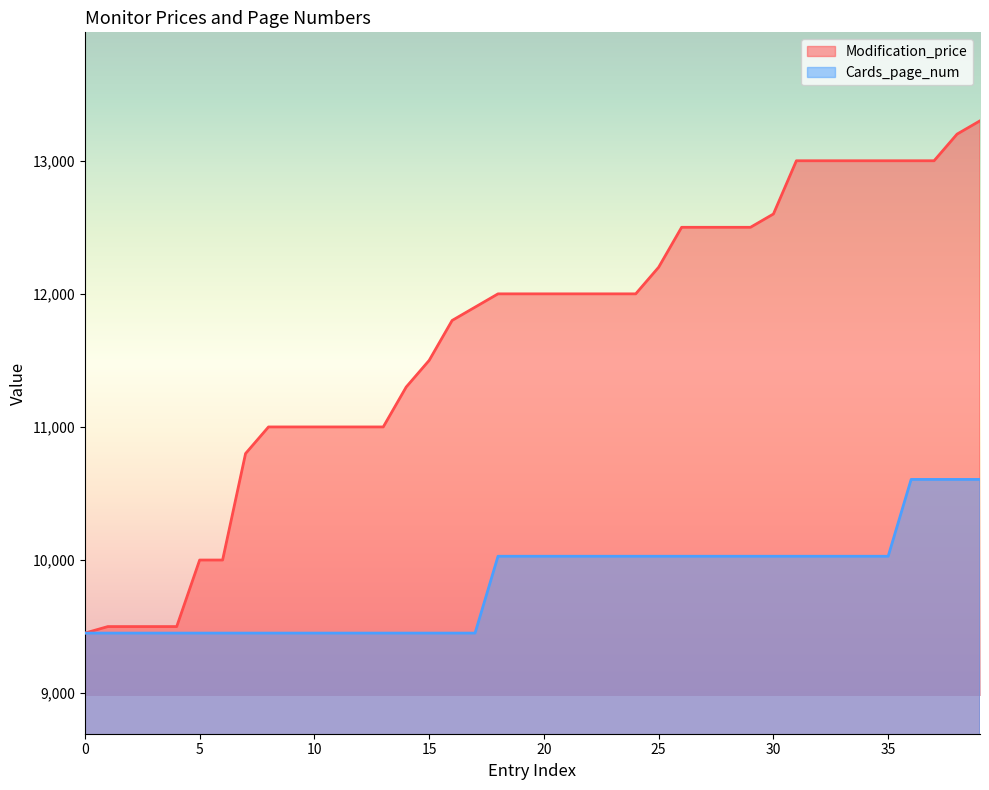

Count the number of categories in the chart.

40